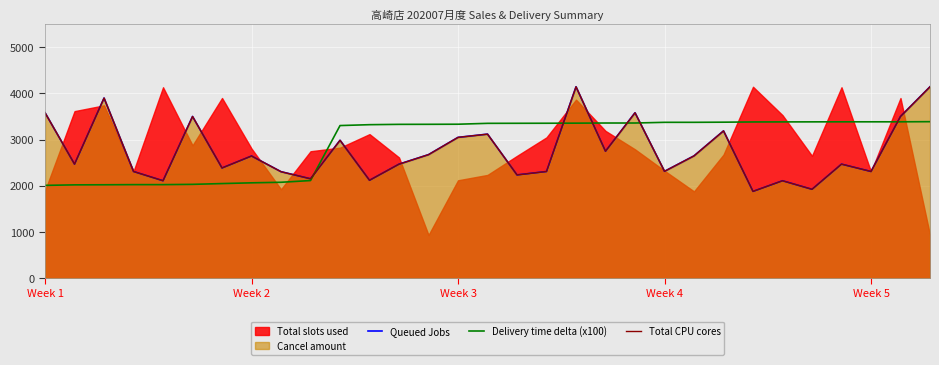

What is the label of the 6th point from the right?

25